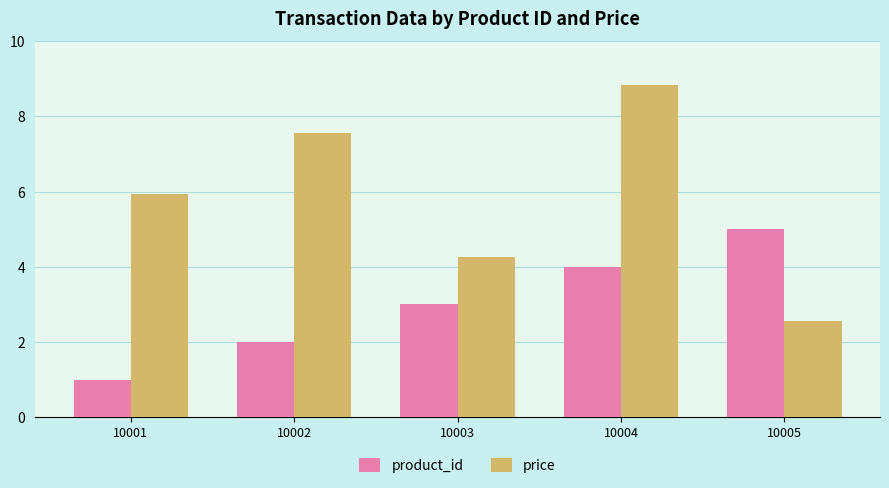

Rank the series by their average value, from lowest to highest.

product_id, price